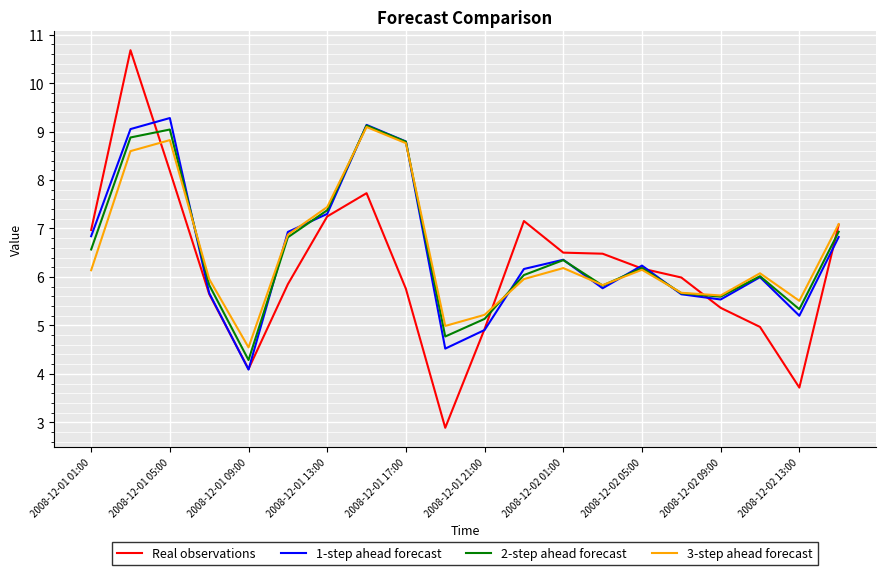

Which series has the largest range (max minus min)?

Real observations